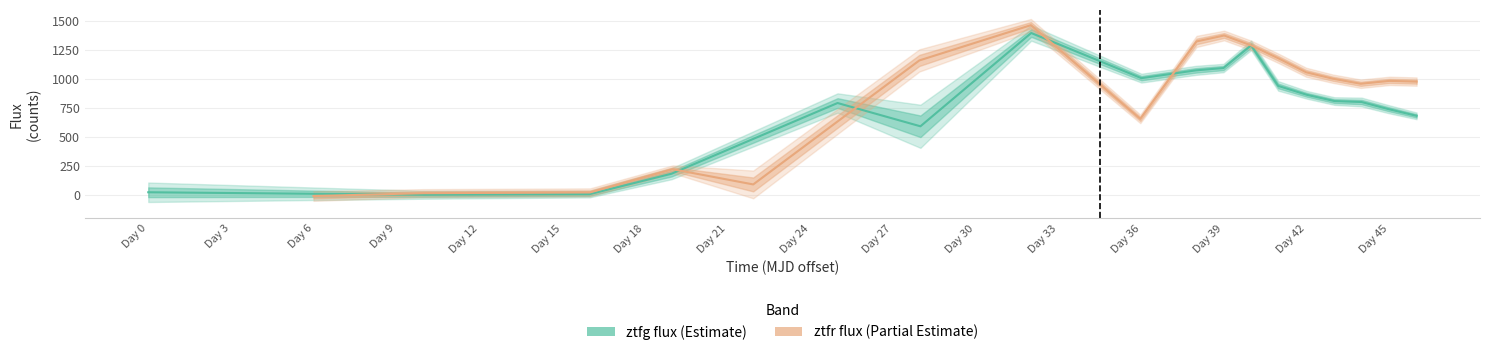

True or false: ztfr flux (Partial Estimate) has more than 0 points higher than both neighbors.

True